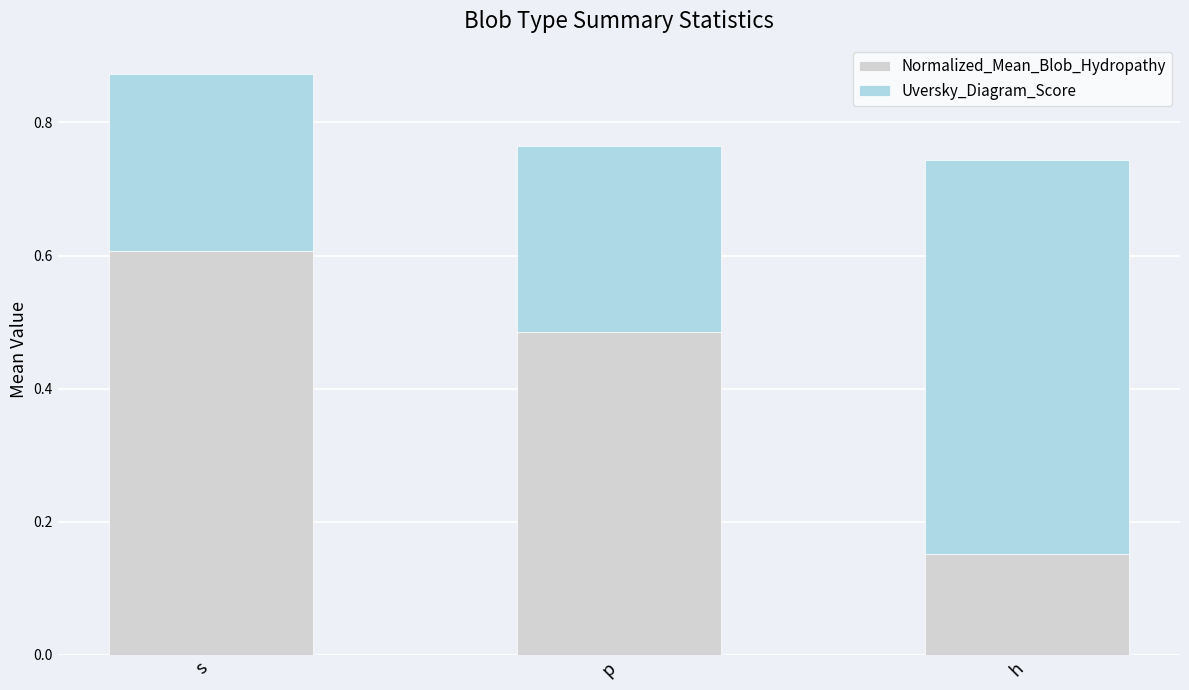

The Normalized_Mean_Blob_Hydropathy series shows 0.1 at h. True or false?

False